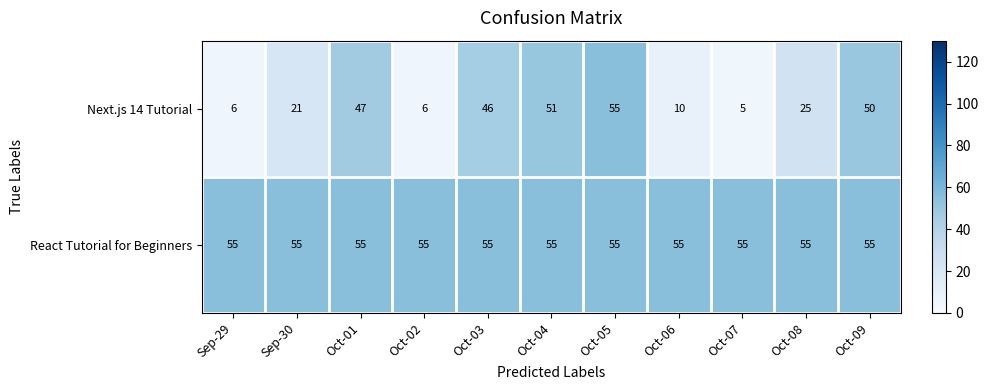

What is the difference between the Next.js 14 Tutorial values at Sep-30 and Sep-29?

15